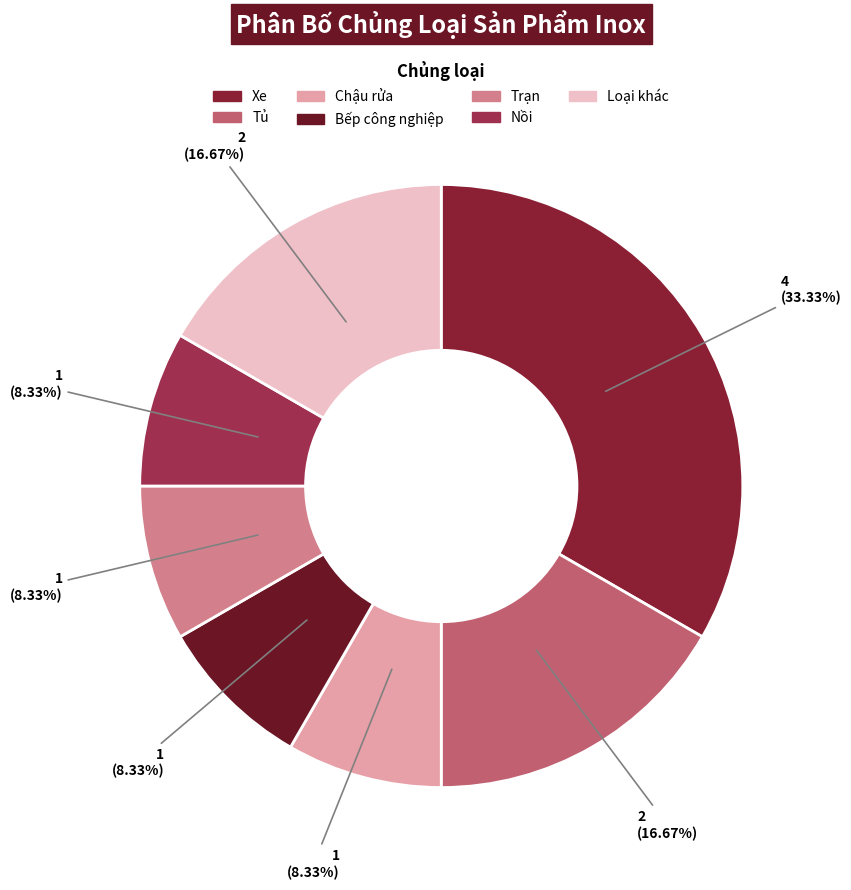

Count the number of slices in the pie.

7